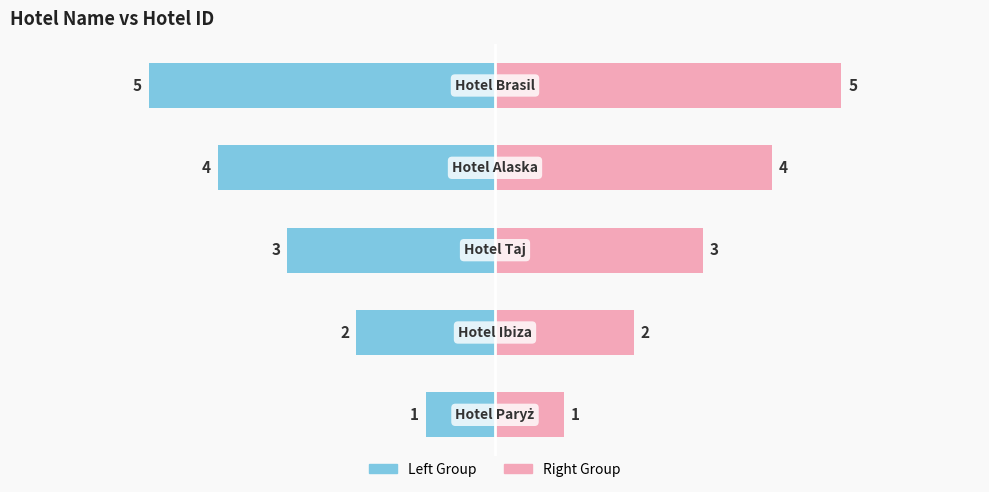

Is the value of Left Group at 4 greater than the value of Right Group at 3?

No